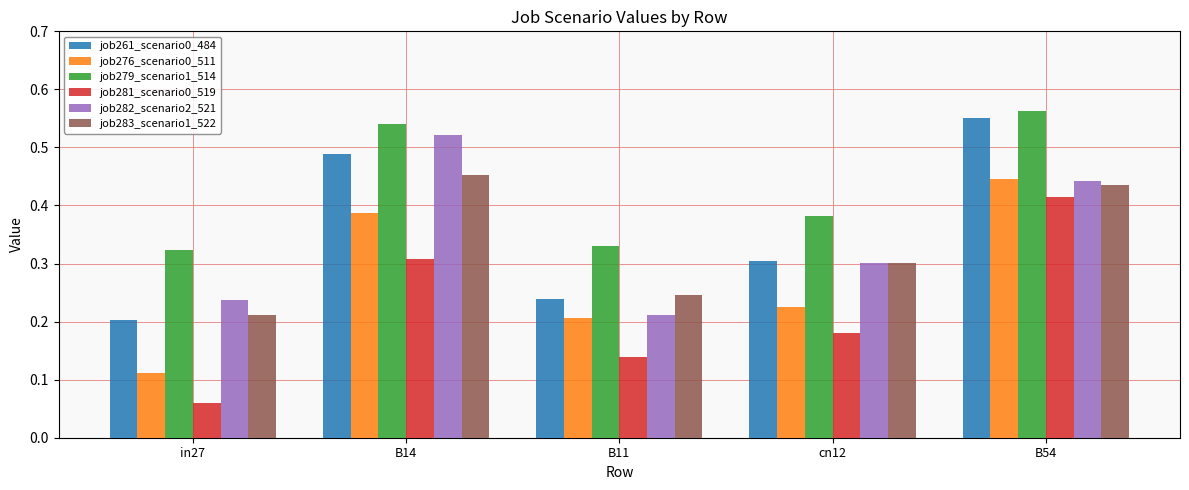

Which label corresponds to the largest value in the chart?

B54